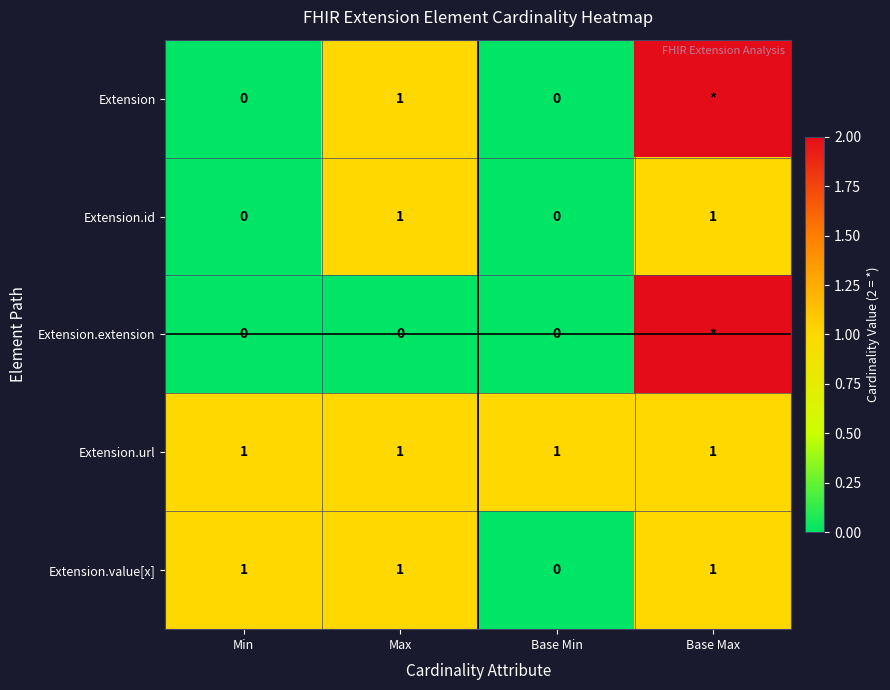

What is the sum of all Extension.url values?

4